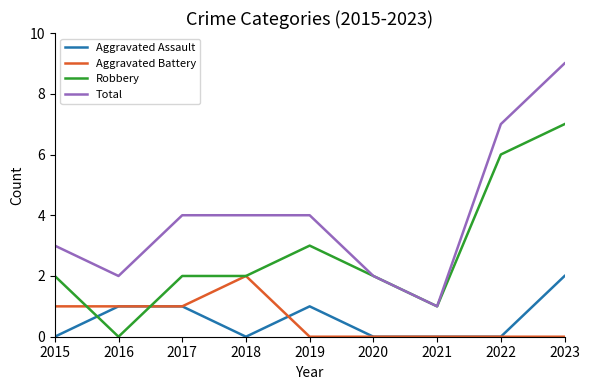

Where is the first local minimum for Robbery?

2016